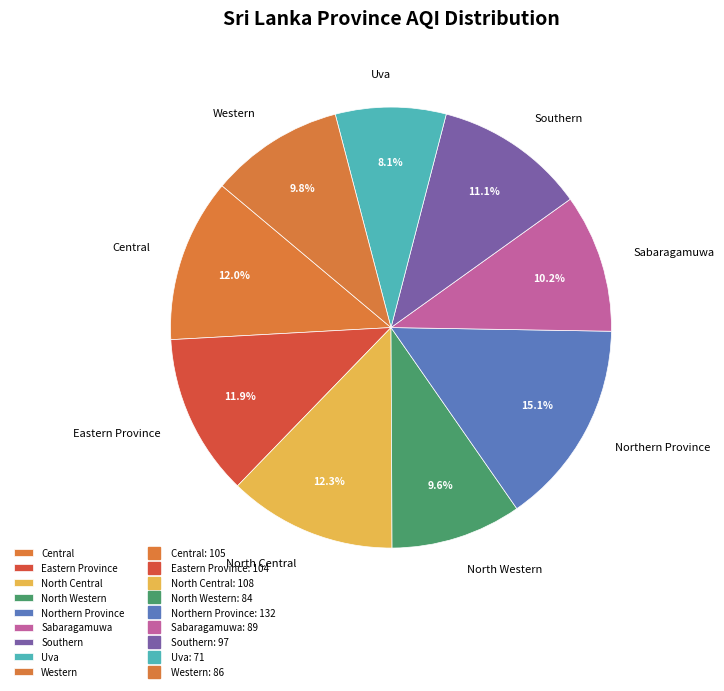

How much of the chart is everything except Uva?

91.9%